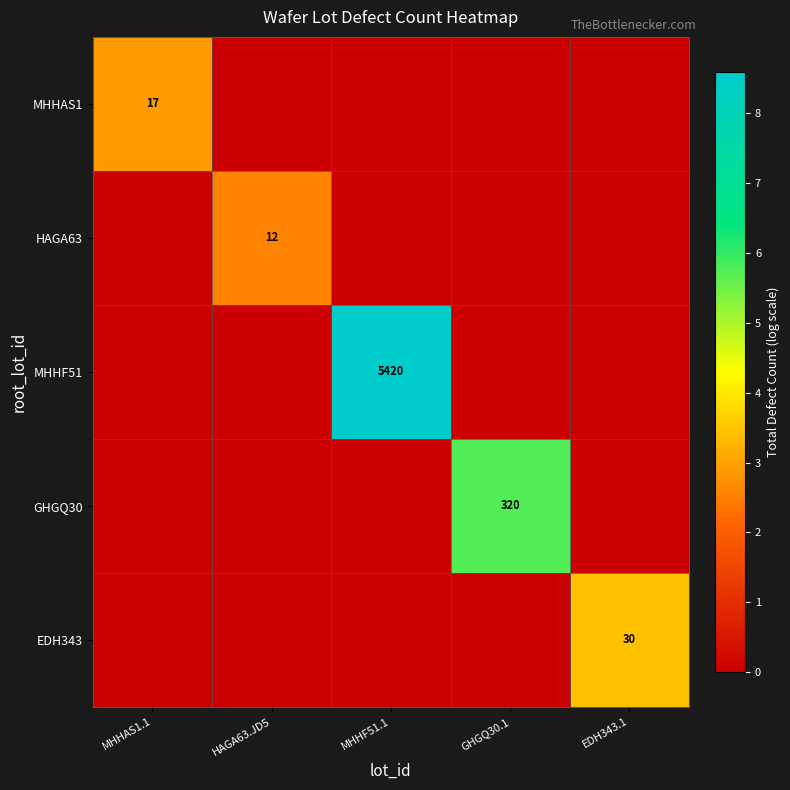

True or false: EDH343 has a value of 30 at EDH343.1.

True